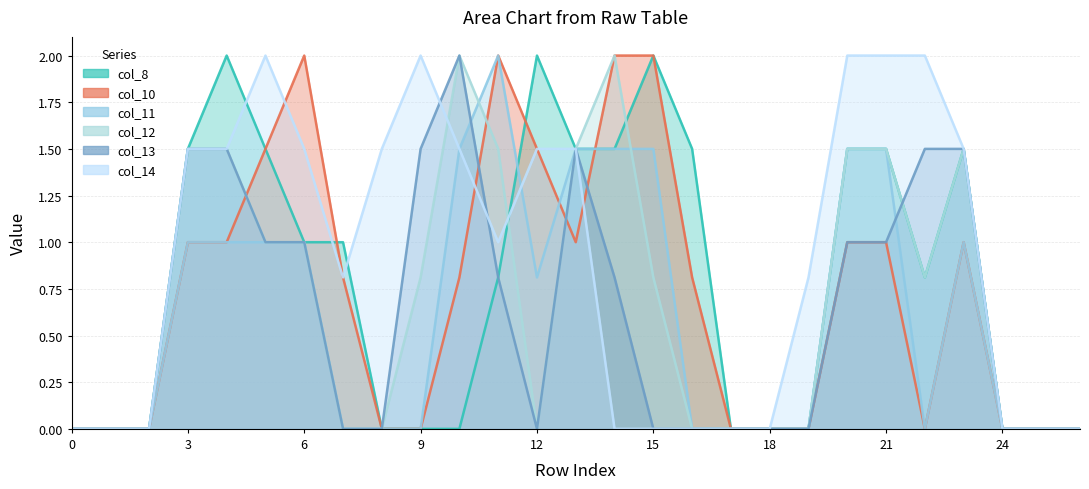

True or false: col_8 has a value of 1.1 at 2.

False